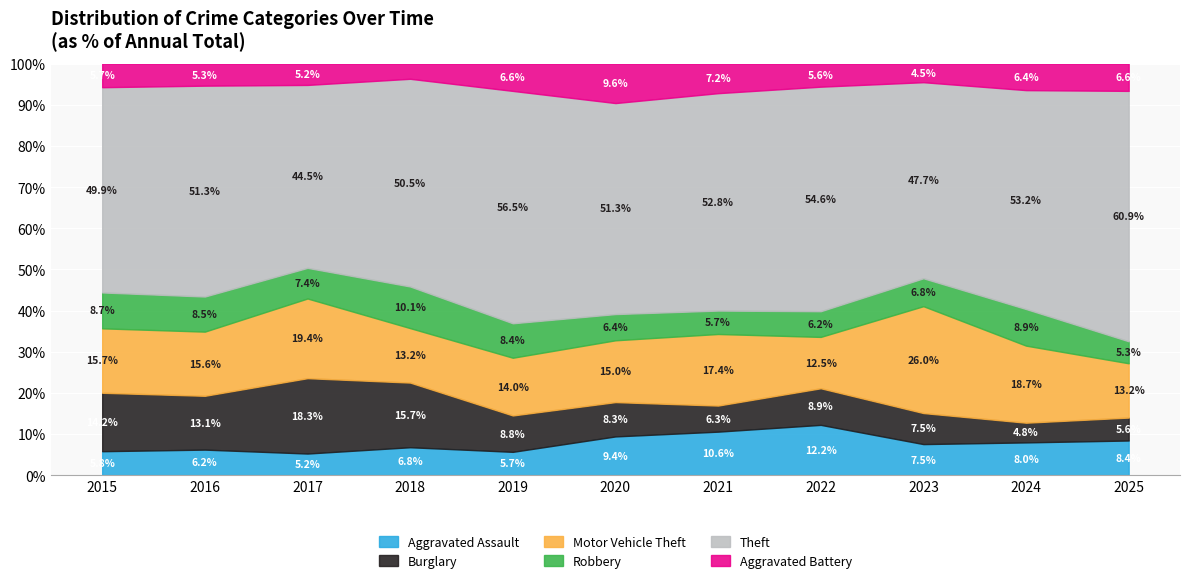

The Motor Vehicle Theft series shows 85 at 2018. True or false?

False